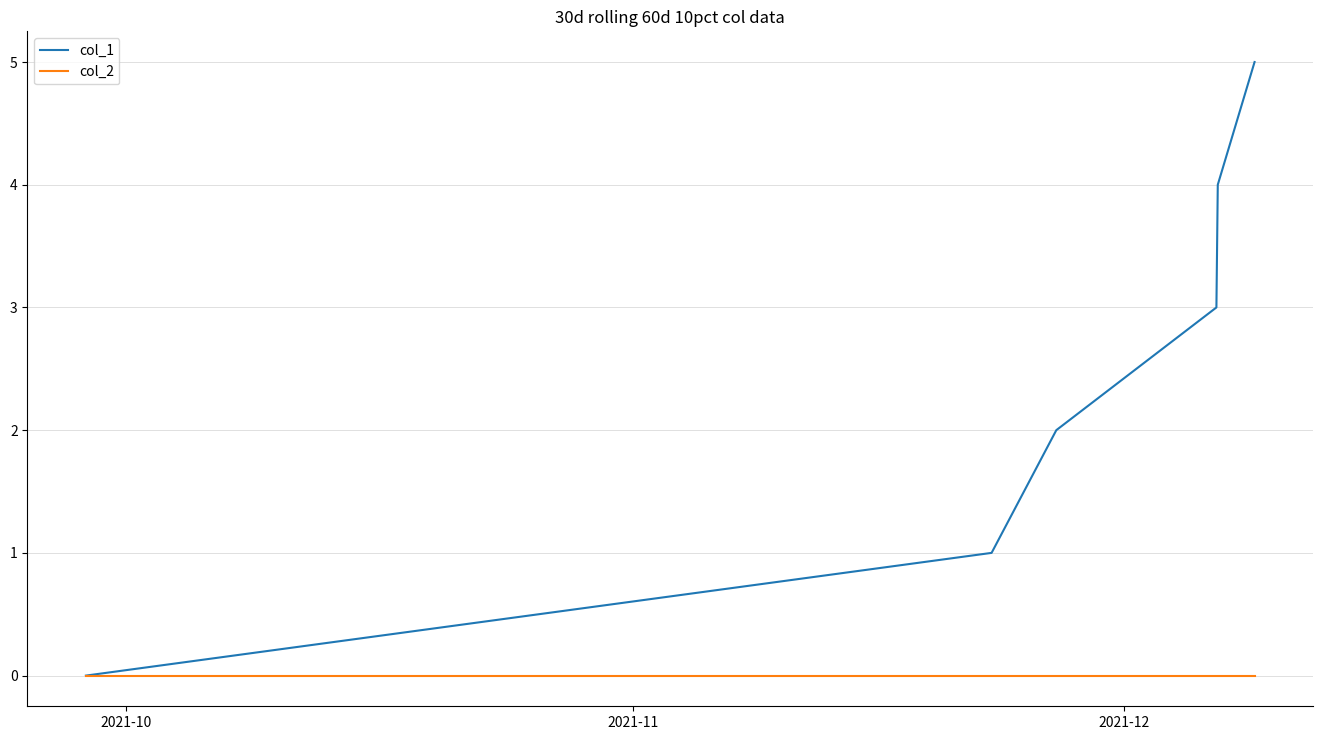

List the series in order of their overall mean, highest first.

col_1, col_2